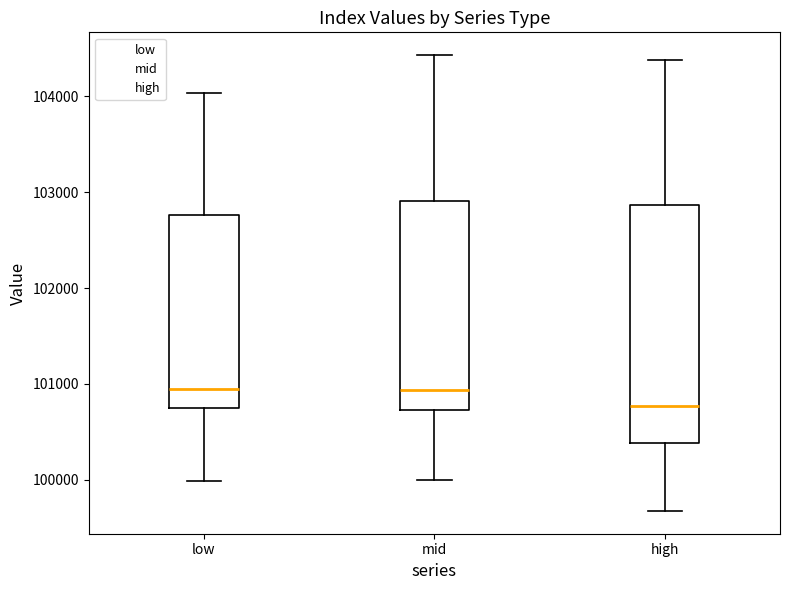

Reading left to right, read every box against the y-axis: the position of its median line, the range the box covers, and the ends of its whiskers. The values are not printed on the chart, so give them approximately, as read against the axis.

low: median 100900, box 100700 to 102800, whiskers 100000 to 104000
mid: median 100900, box 100700 to 102900, whiskers 100000 to 104400
high: median 100800, box 100400 to 102900, whiskers 99700 to 104400